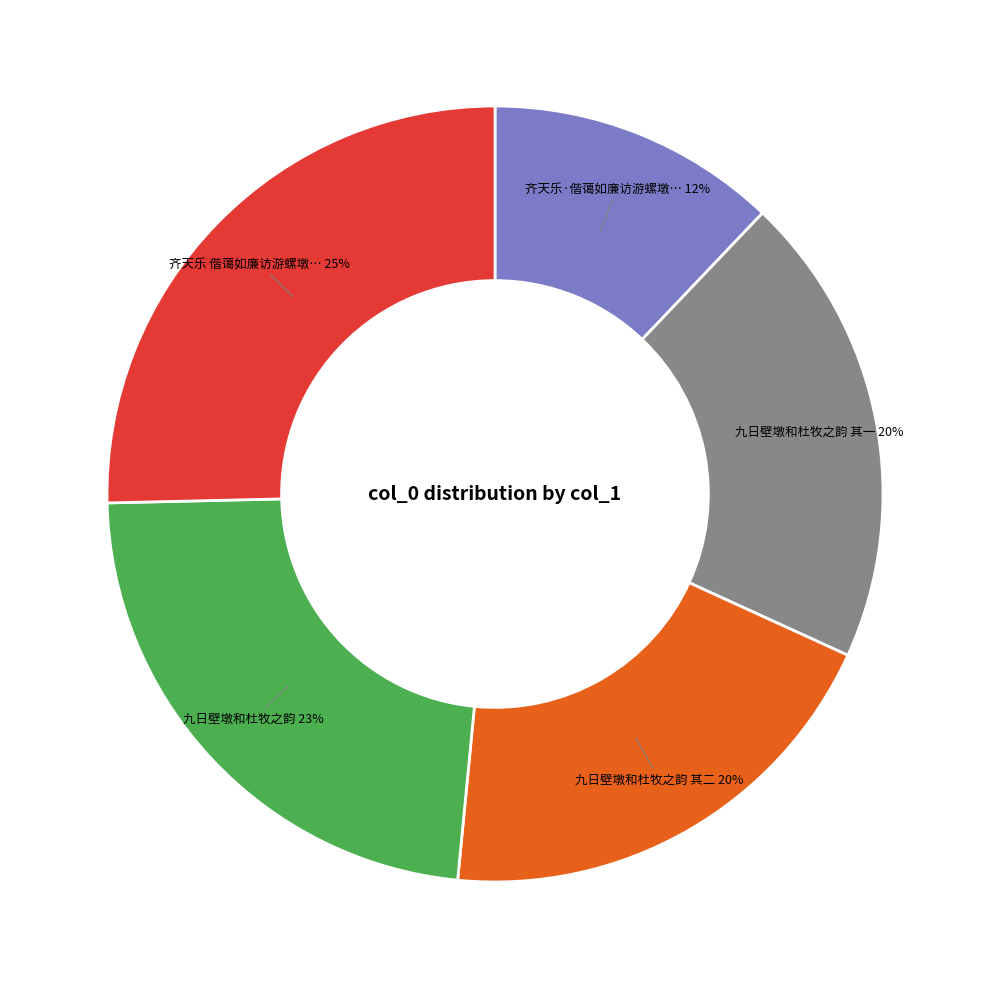

To the nearest percent, what is the difference between the largest and smallest slice percentages?

13%